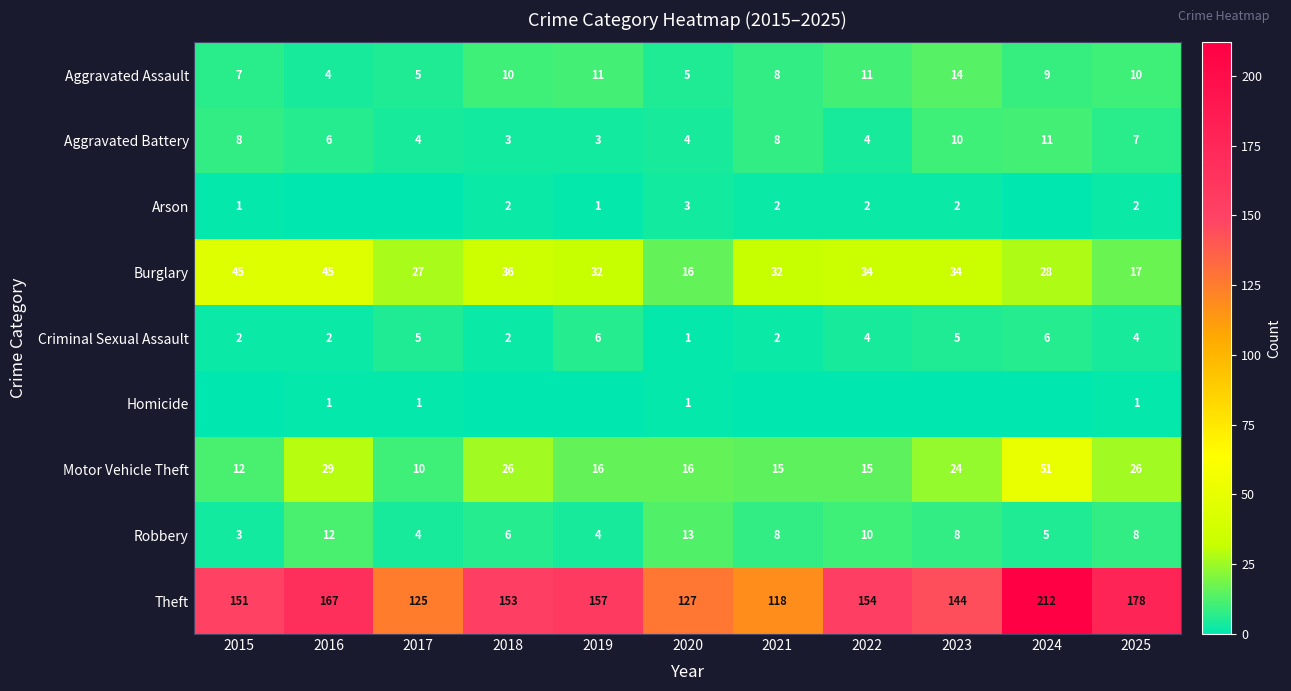

What is the average value of the Criminal Sexual Assault series?

4